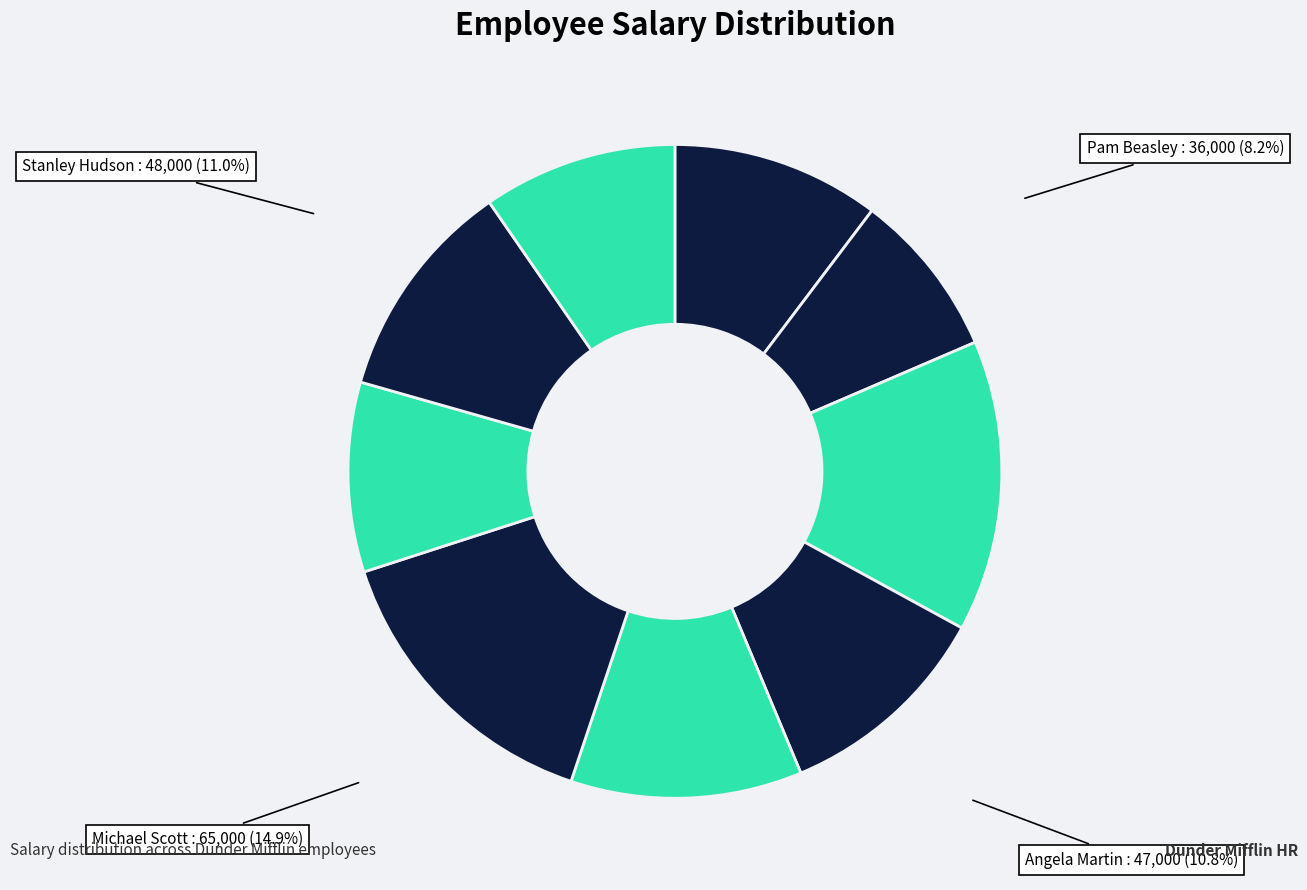

Which category has the smallest portion of the pie?

Pam Beasley